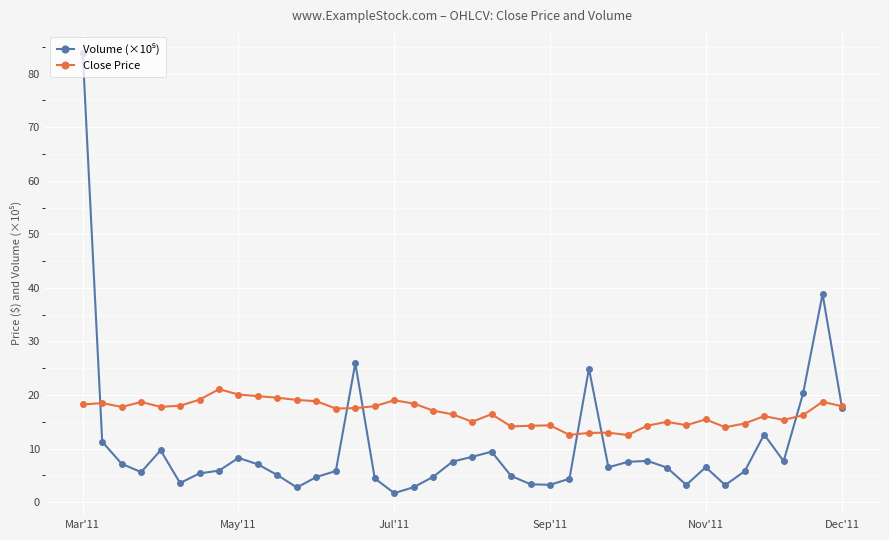

Which series has the largest total across all categories?

Close Price